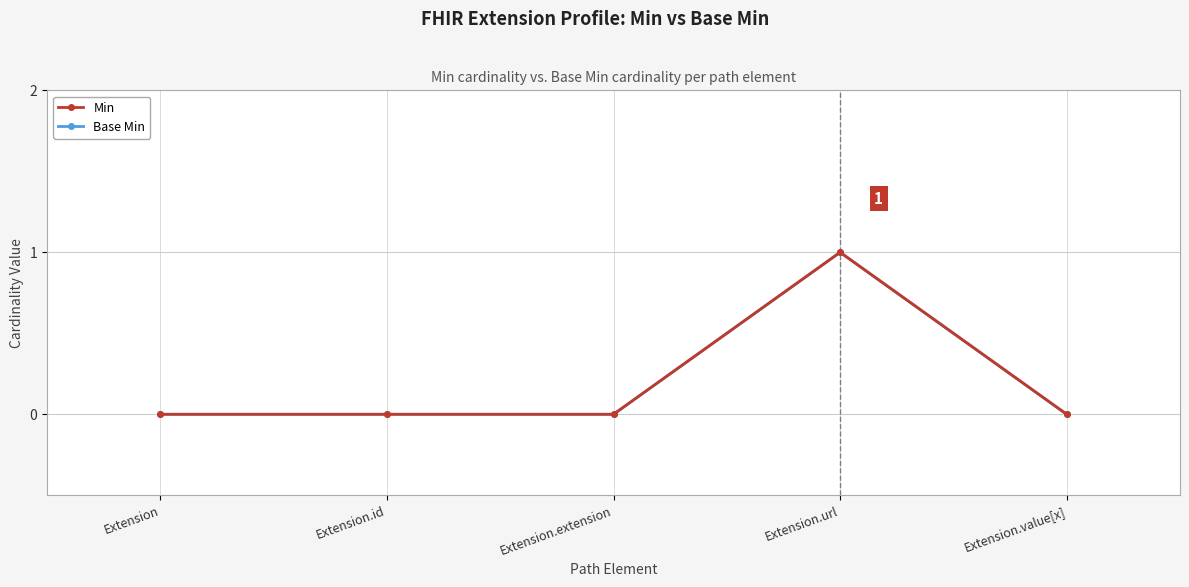

Rank the series by their maximum value, from highest to lowest.

Min, Base Min